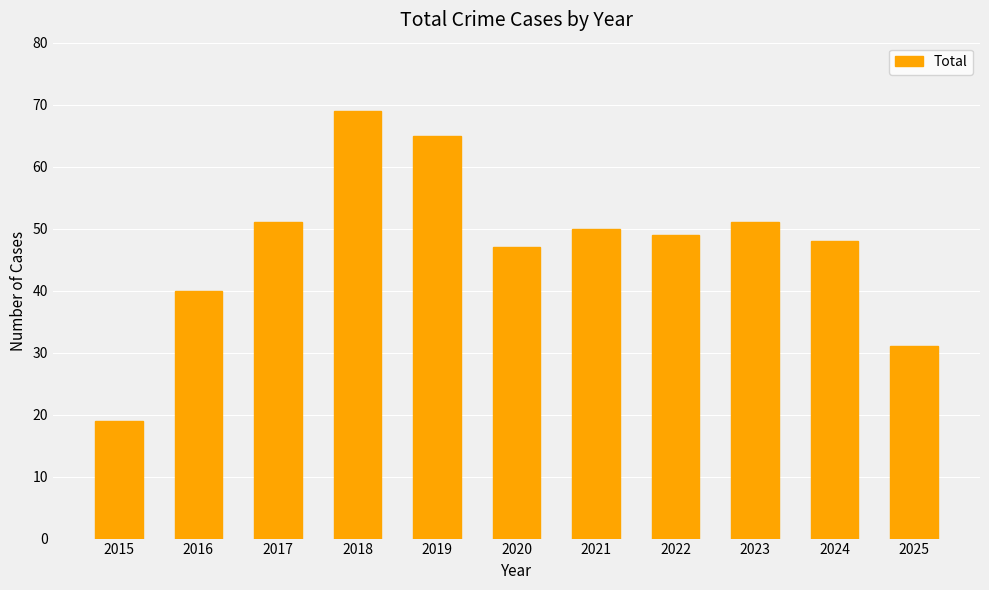

How many data points are less than 49?

5